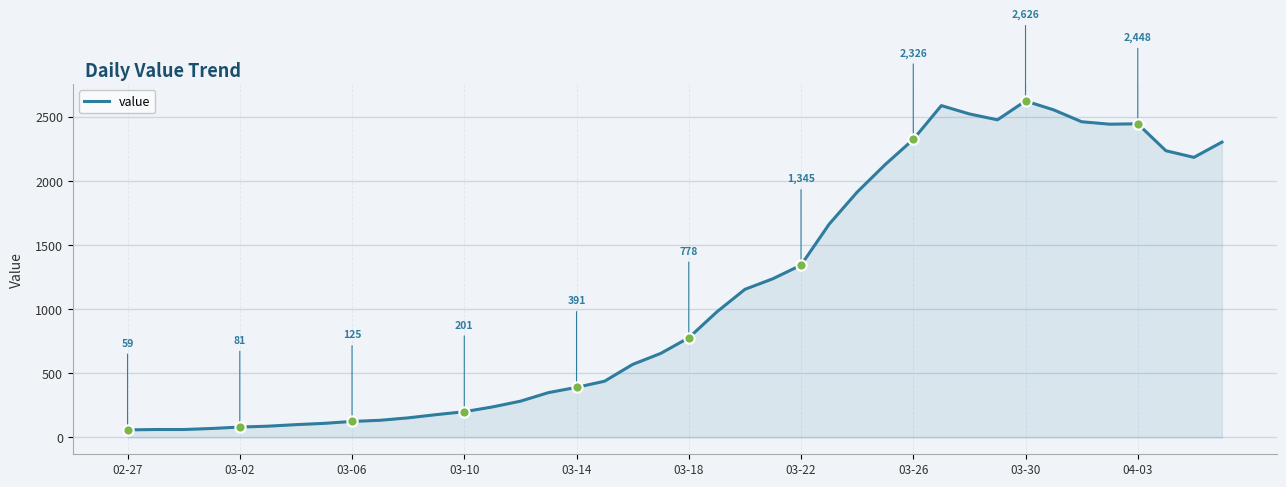

What is the maximum value shown in the chart?

2626